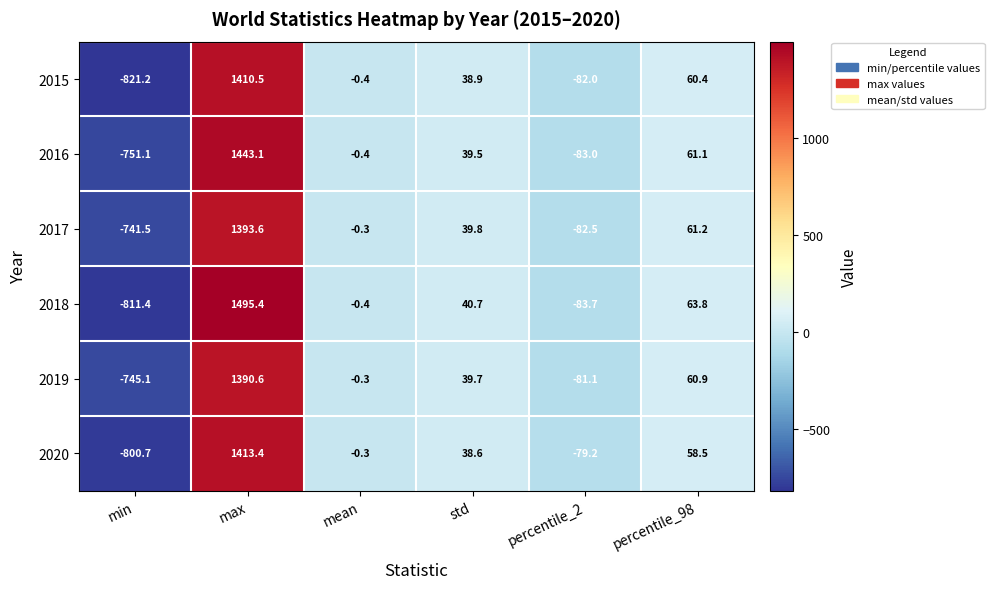

Where is 2017 nearest to the value 326?

percentile_98